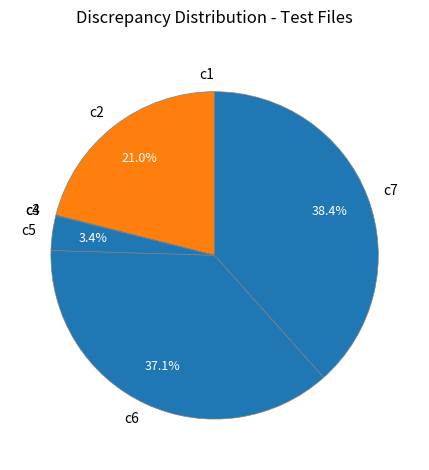

Approximately how many times larger is the value at c2 compared to c6?

0.6